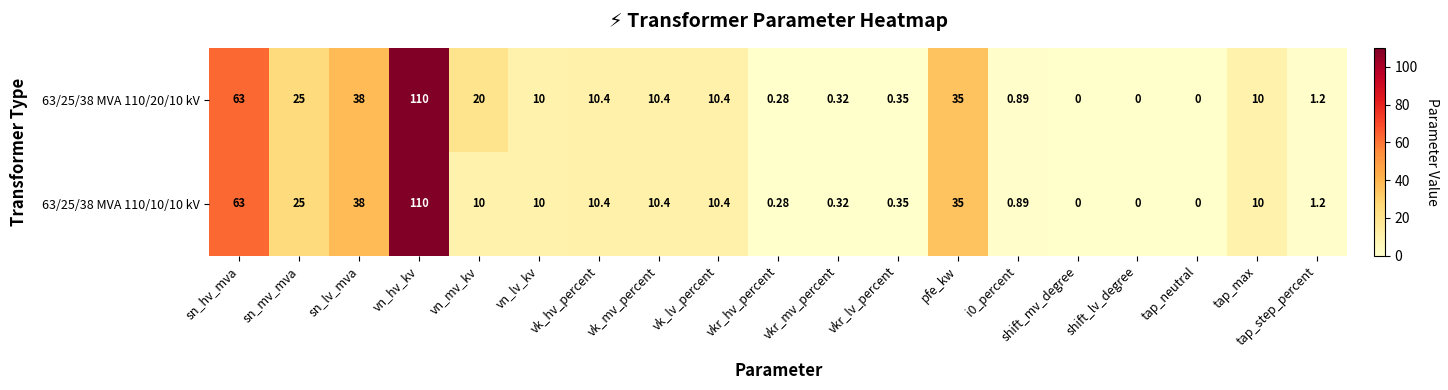

At which label does 63/25/38 MVA 110/10/10 kV reach its peak?

vn_hv_kv